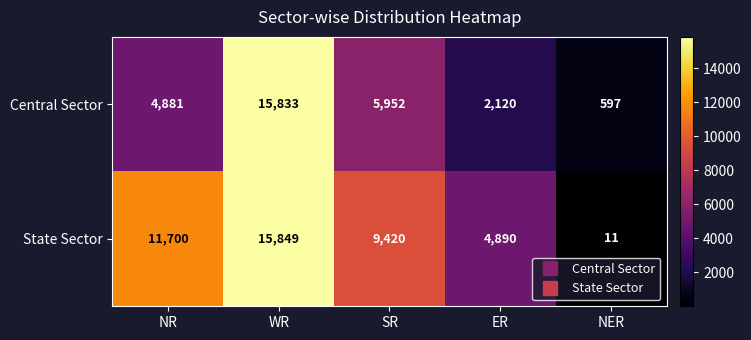

How many data points does each series have?

5